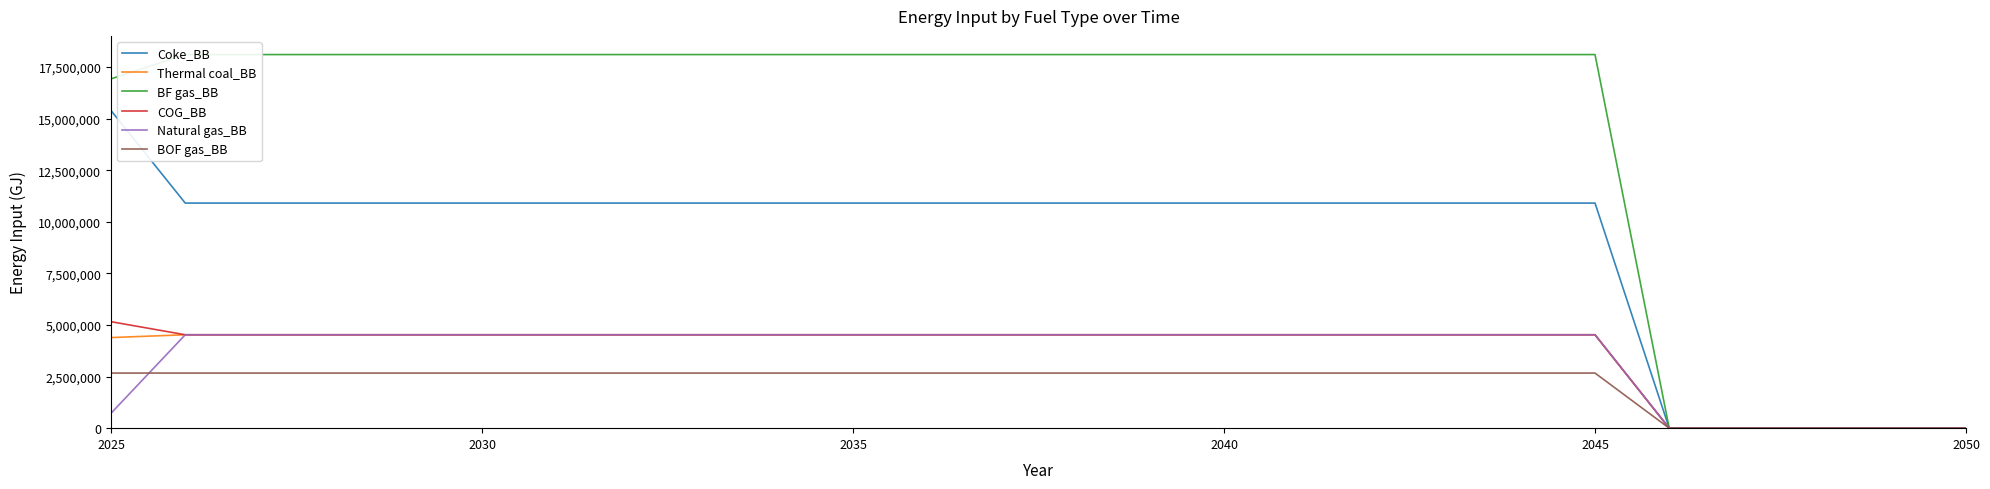

The value of Natural gas_BB at 2050 is 0.0. True or false?

True